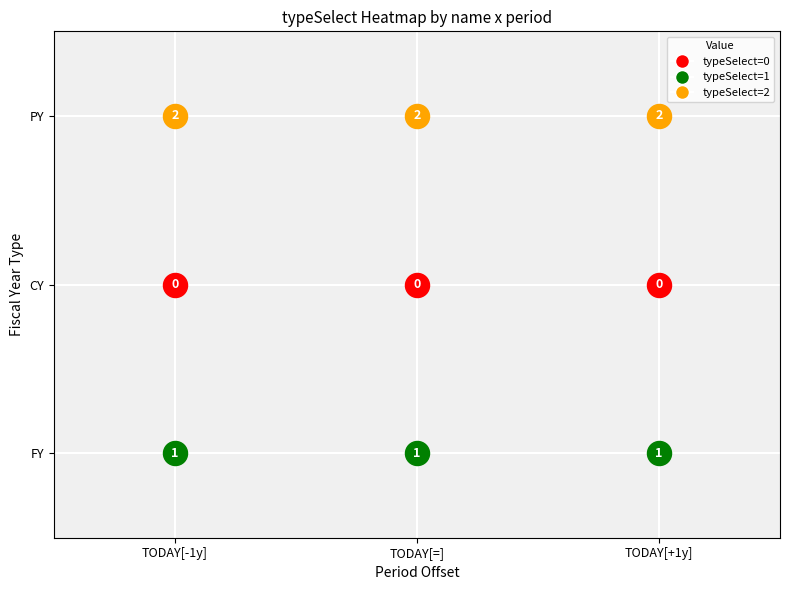

What is the difference between the highest and lowest values at TODAY[+1y]?

2